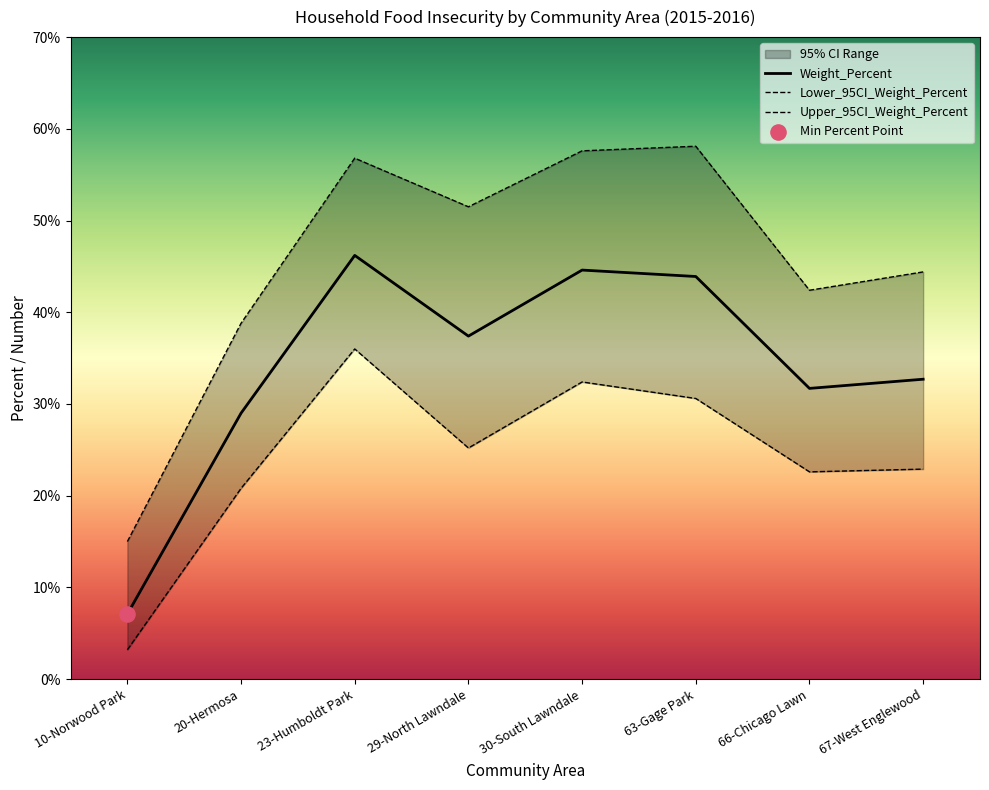

Which series has the largest Y range (max minus min)?

Upper_95CI_Weight_Percent